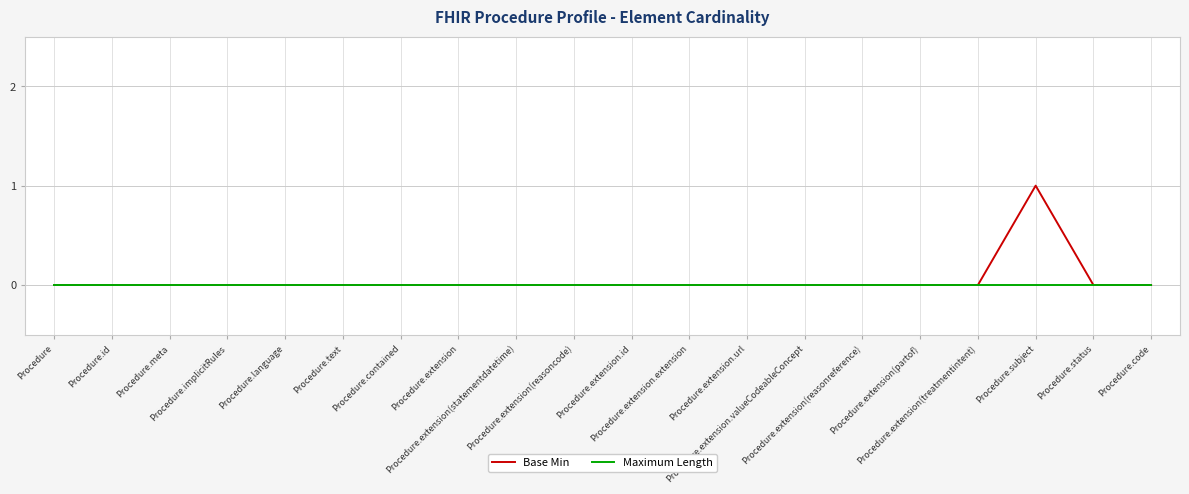

True or false: Base Min has a value of 0 at Procedure.extension(statementdatetime).

True